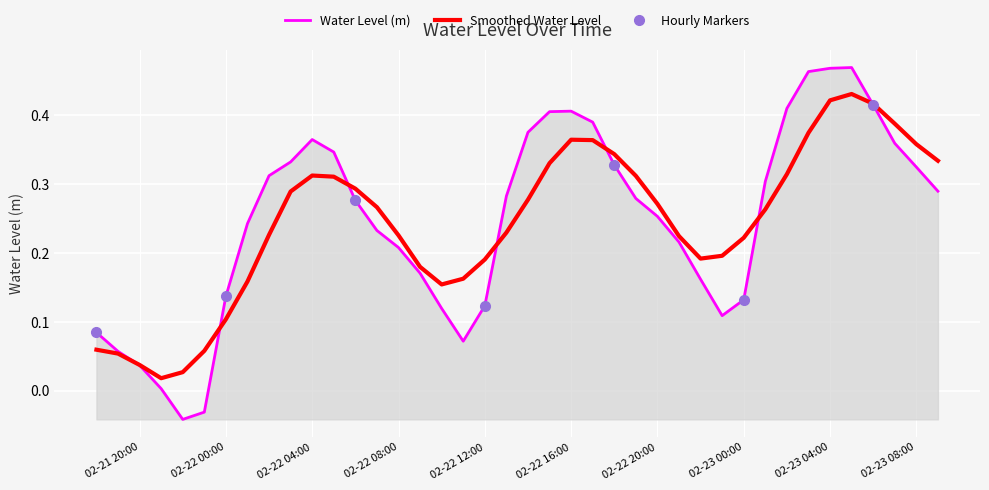

Does the chart display data point markers on the line(s)?

No